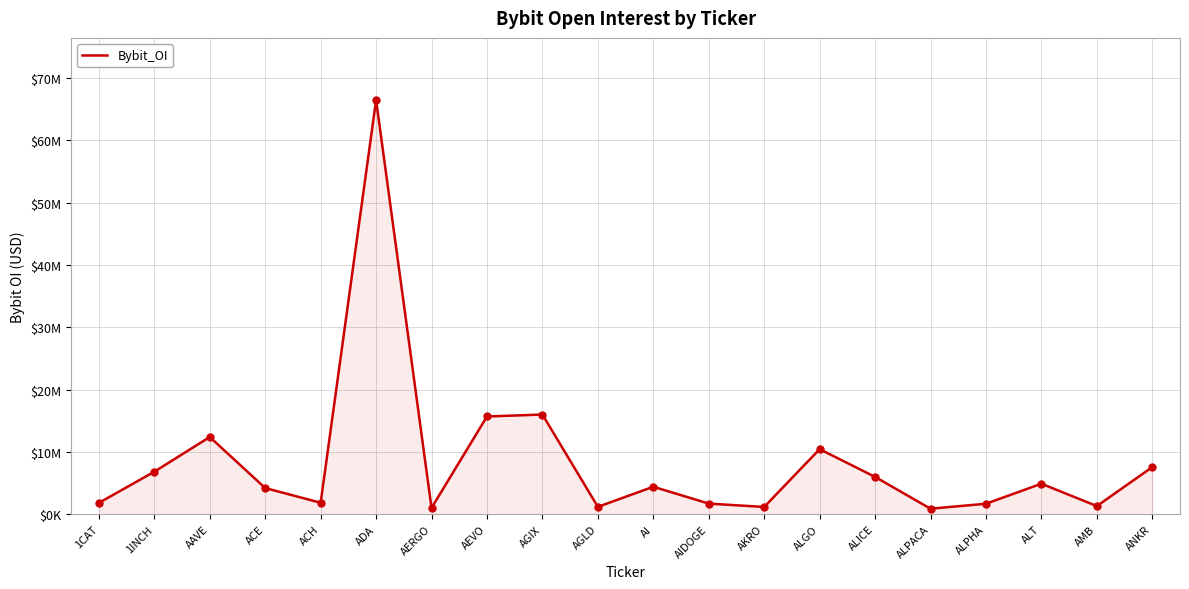

What is the ratio of the value at ALPACA to the value at AI?

0.2